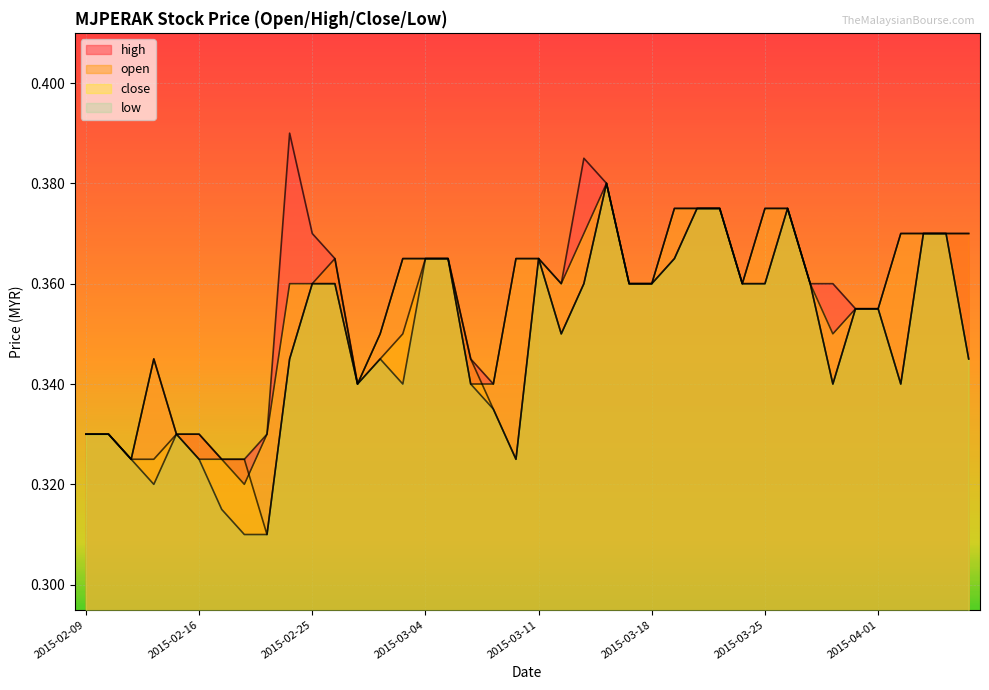

How many interior local valleys does the high series have?

5